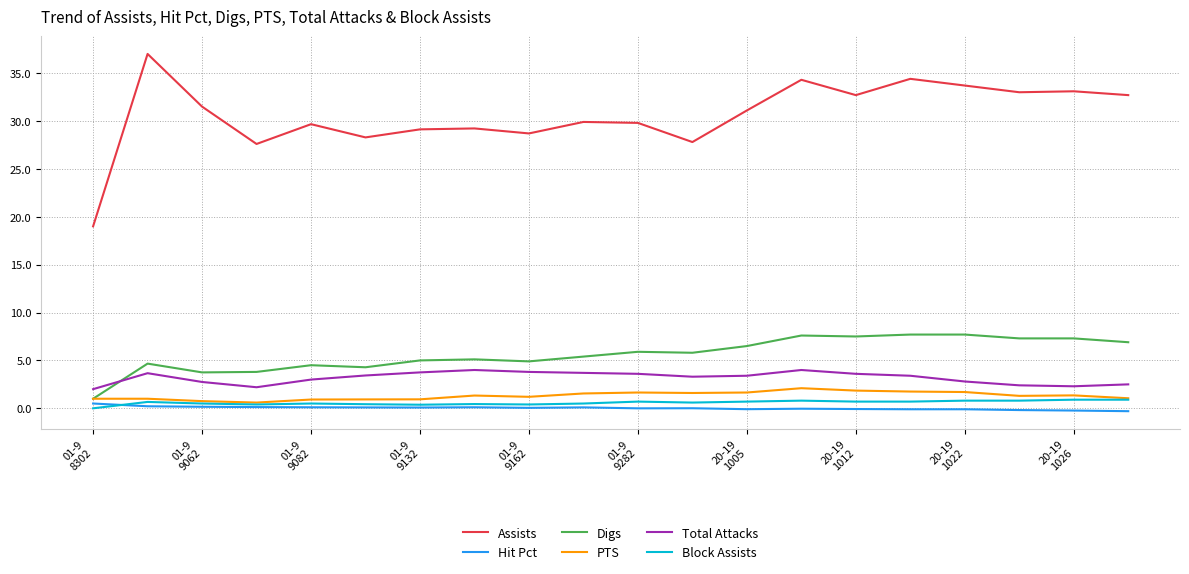

Which series has the largest range (max minus min)?

Assists